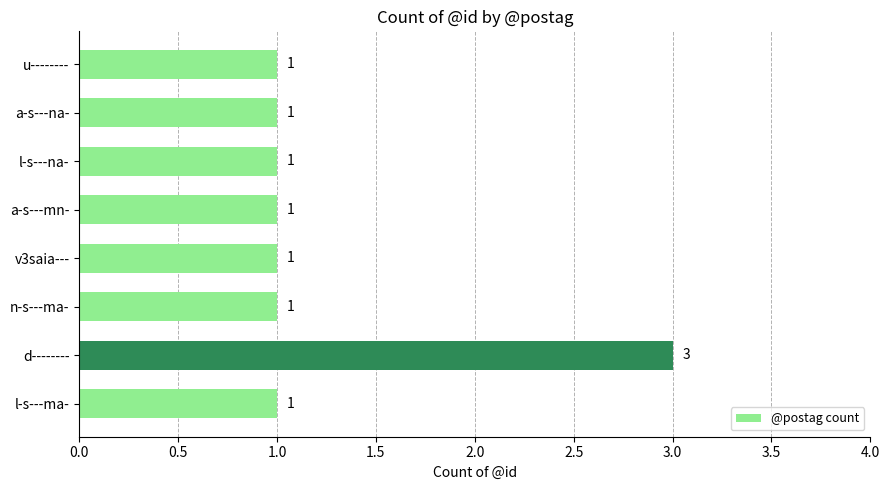

What is the ratio of the value at l-s---ma- to the value at n-s---ma-?

1.0